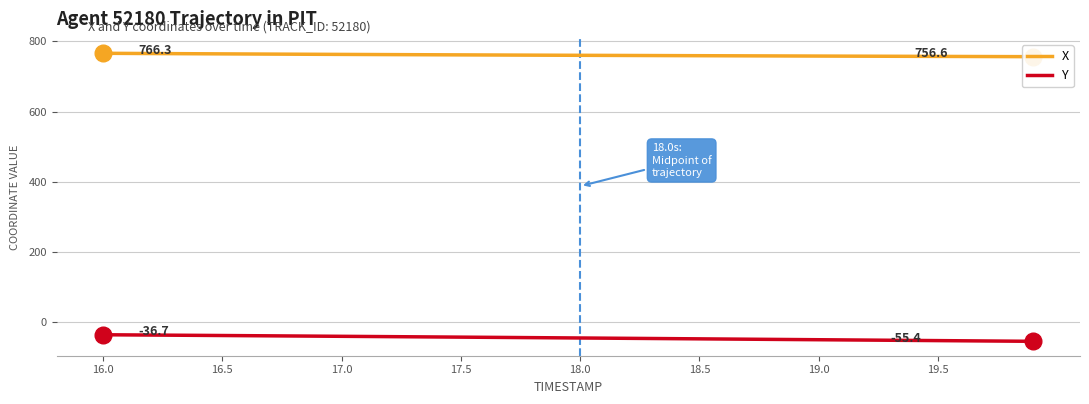

Reading left to right, what are all the values shown in this chart?

X: 766.3	765.9	765.6	765.3	764.9	764.6	764.3	764.0	763.7	763.4	763.1	762.8	762.5	762.3	762.0	761.7	761.5	761.2	761.0	760.8	760.5	760.3	760.1	759.8	759.6	759.4	759.2	759.0	758.8	758.6	758.4	758.2	758.0	757.8	757.6	757.4	757.2	757.0	756.8	756.6
Y: -36.7	-37.1	-37.6	-38.0	-38.4	-38.9	-39.3	-39.8	-40.2	-40.7	-41.1	-41.6	-42.1	-42.5	-43.0	-43.5	-44.0	-44.5	-44.9	-45.4	-45.9	-46.4	-46.9	-47.4	-47.9	-48.4	-48.9	-49.4	-49.9	-50.4	-50.9	-51.4	-51.9	-52.4	-52.9	-53.4	-53.9	-54.4	-54.9	-55.4